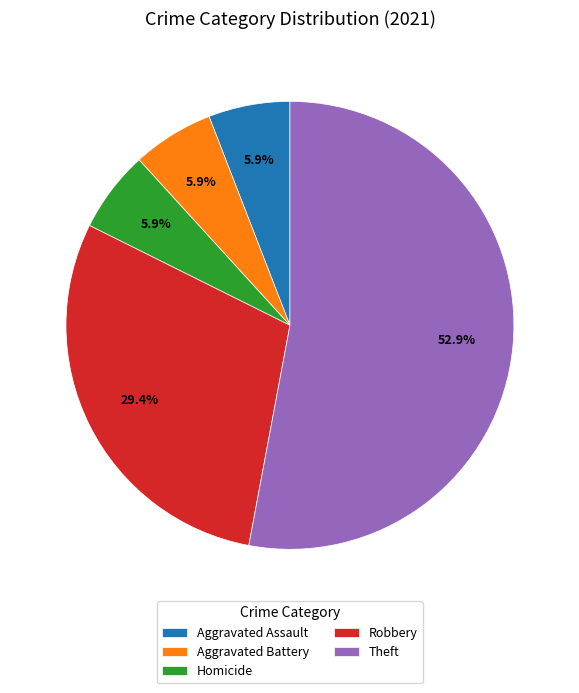

Between Aggravated Assault and Theft, which is larger?

Theft